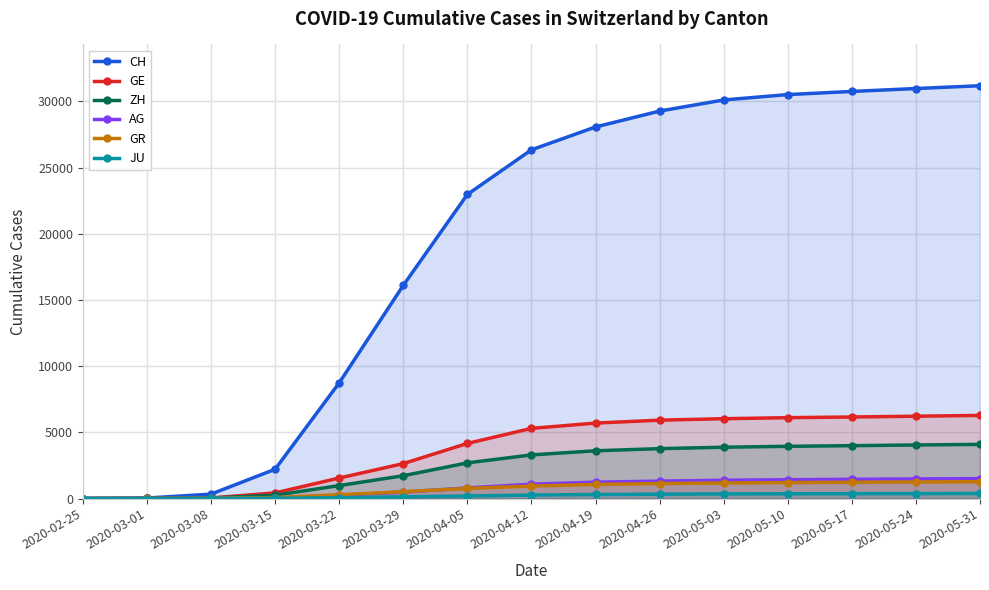

Which label corresponds to the largest value in the chart?

2020-05-31